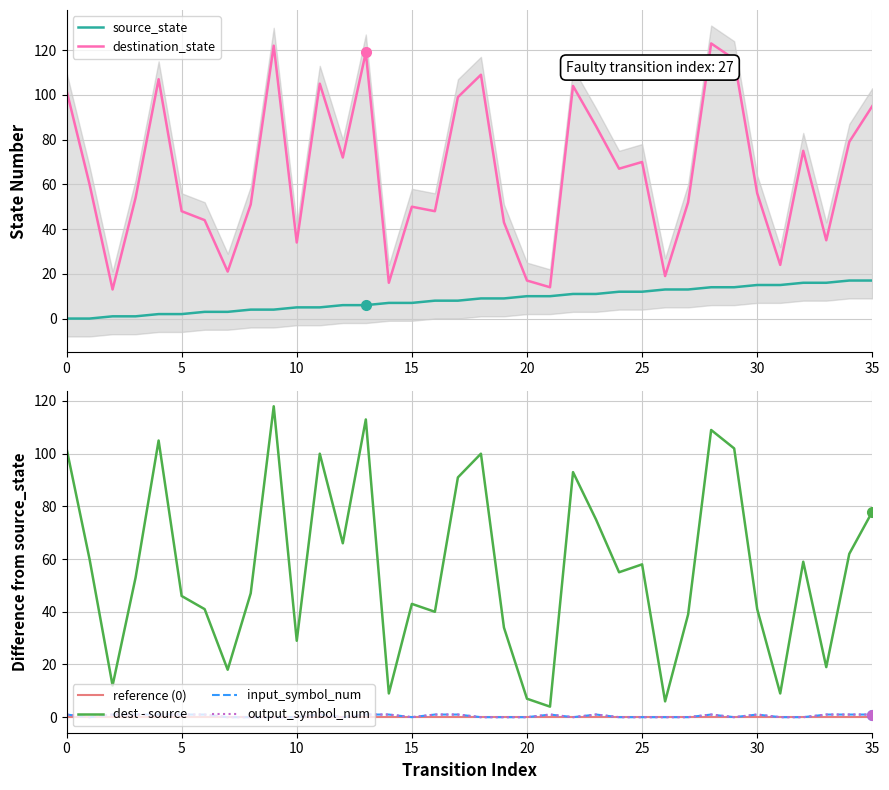

Is the value of source_state at 30 greater than the value of destination_state at 28?

No